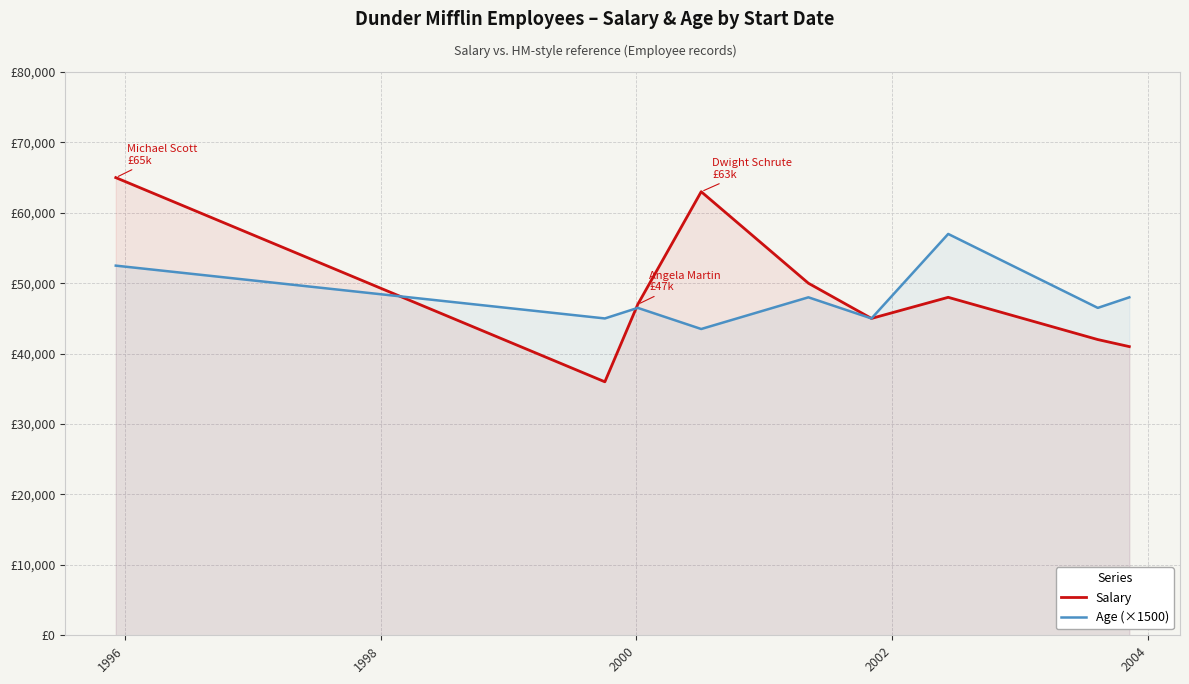

At how many categories does at least one series exceed 60559?

2